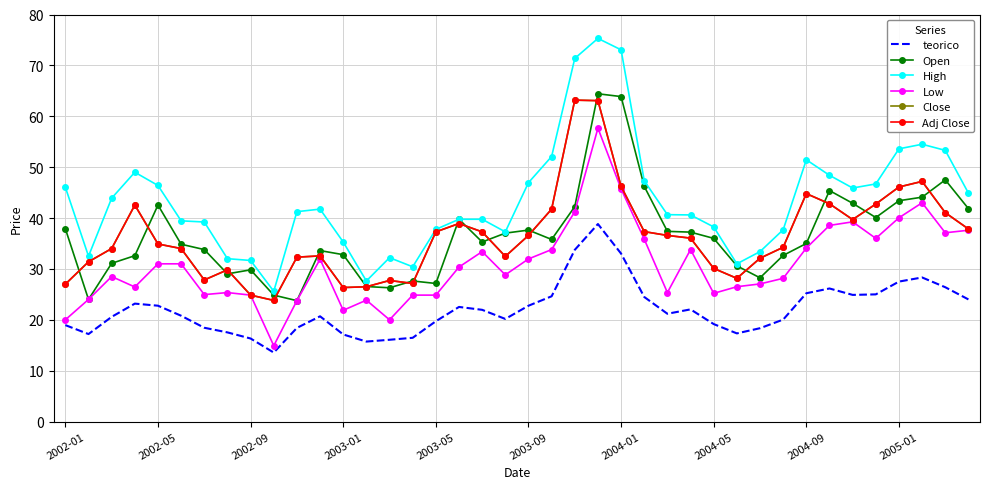

Does the chart have visible grid lines?

Yes